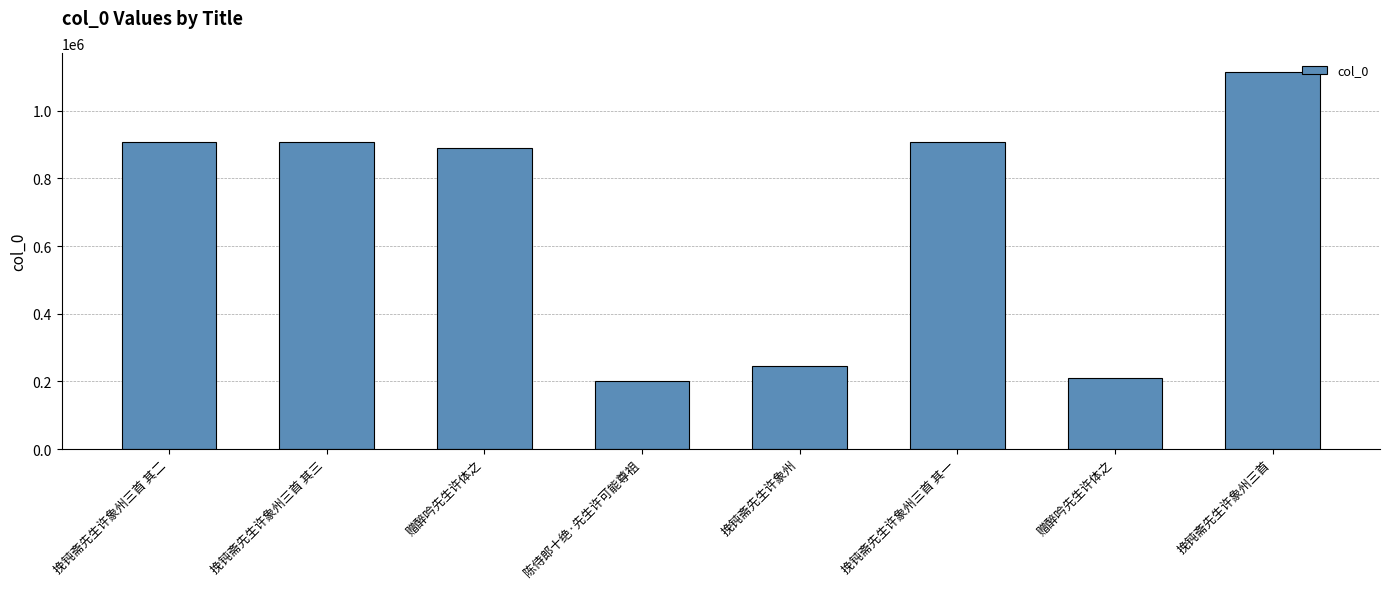

Does the chart contain any negative values?

No